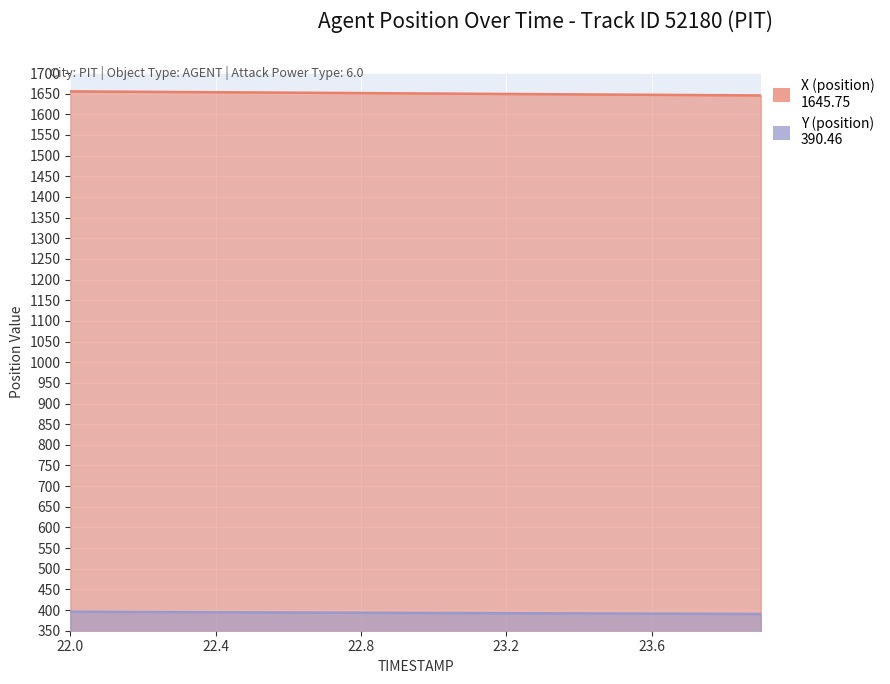

Rank the series by their maximum value, from highest to lowest.

X (position), Y (position)